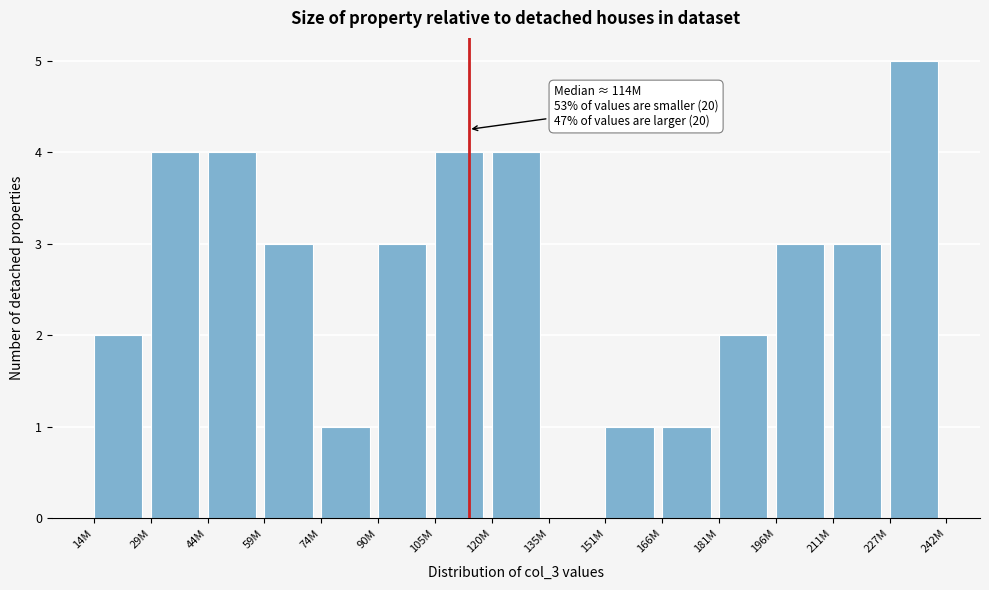

Reading left to right, transcribe all the data shown in this chart.

14M=2	29M=4	44M=4	59M=3	74M=1	90M=3	105M=4	120M=4	135M=0	151M=1	166M=1	181M=2	196M=3	211M=3	227M=5